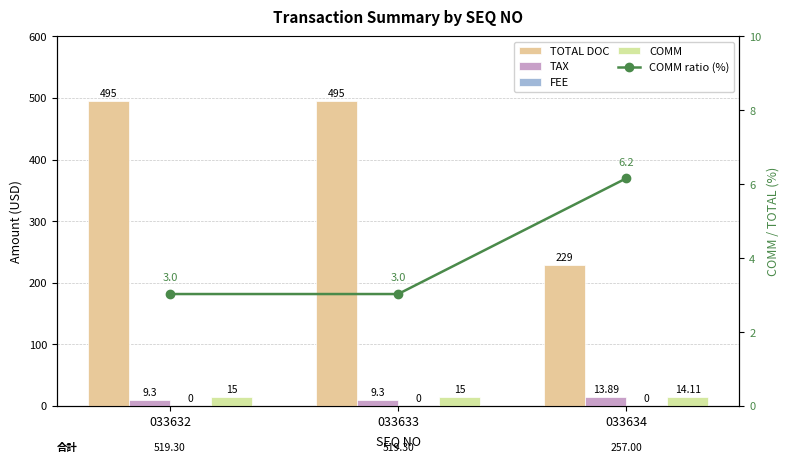

Which series has the widest spread of values?

TOTAL DOC